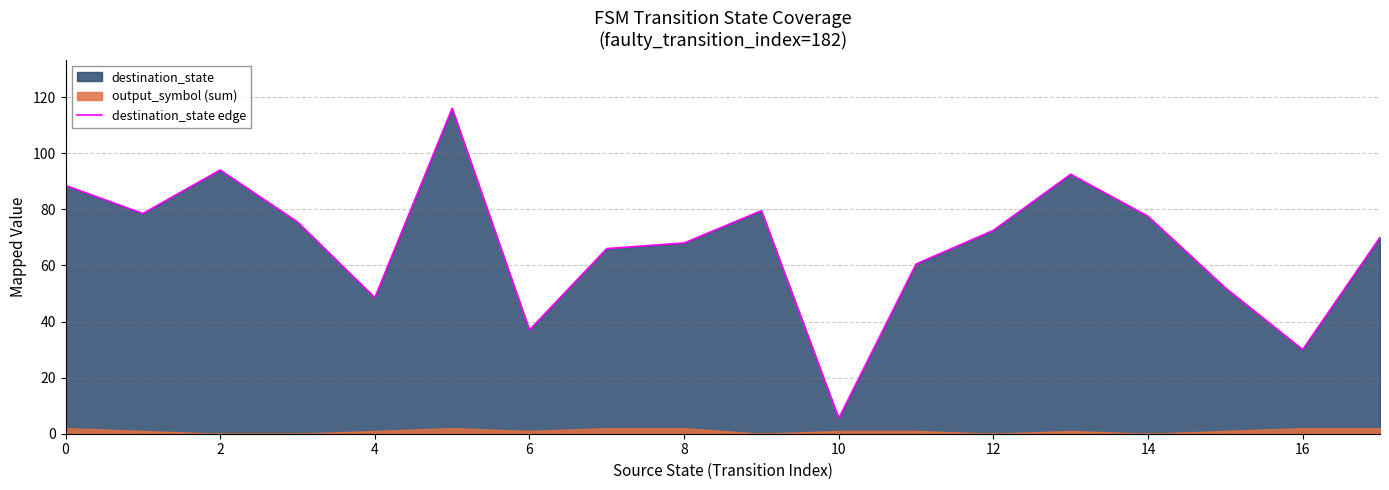

What is the smallest value displayed?

5.5